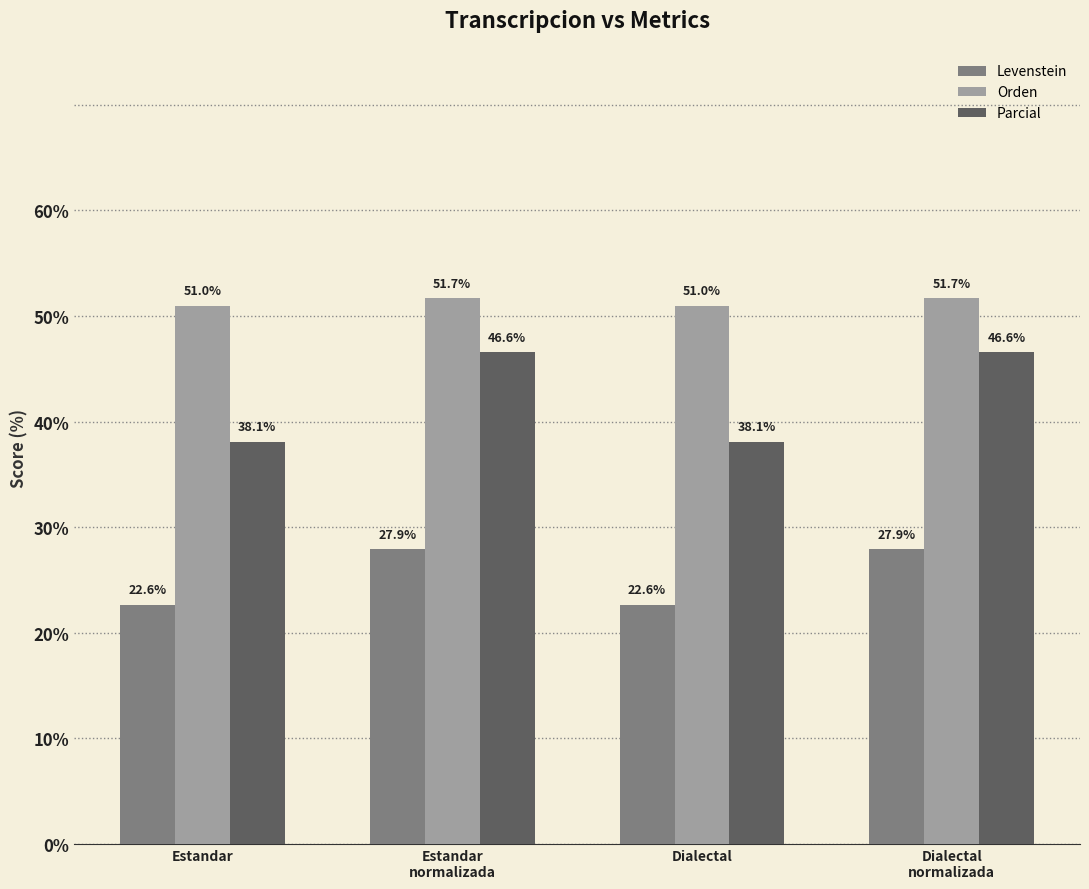

How many bars are there in each group?

3